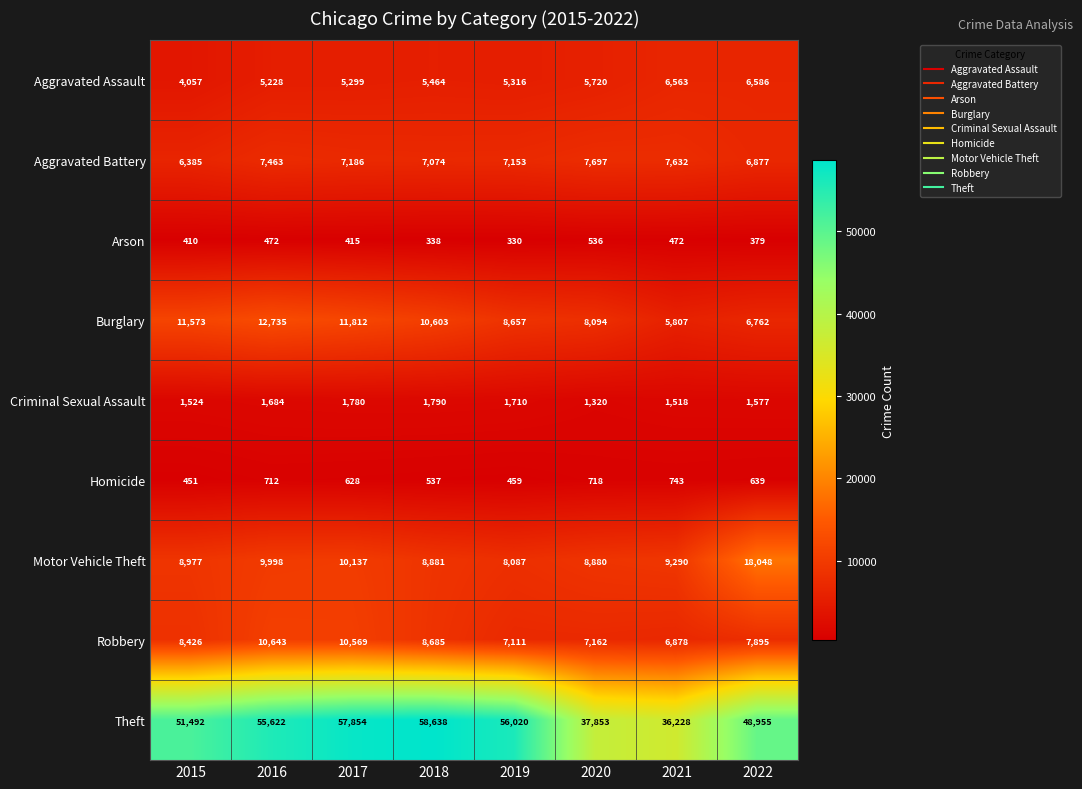

Between 2016 and 2021, which series saw the biggest shift?

Theft